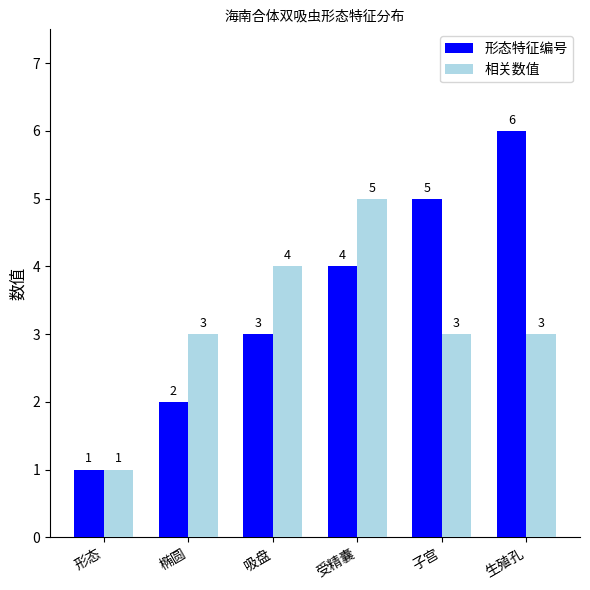

Reading right to left, list all the values displayed in this chart.

形态特征编号: 生殖孔=6	子宫=5	受精囊=4	吸盘=3	椭圆=2	形态=1
相关数值: 生殖孔=3	子宫=3	受精囊=5	吸盘=4	椭圆=3	形态=1